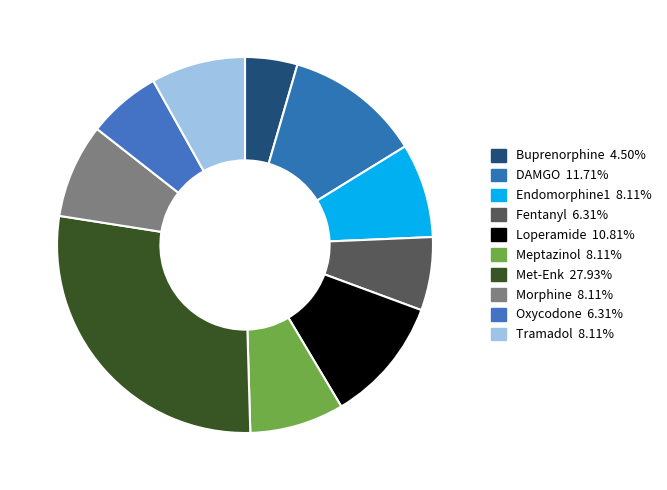

How many slices are in this pie chart?

10